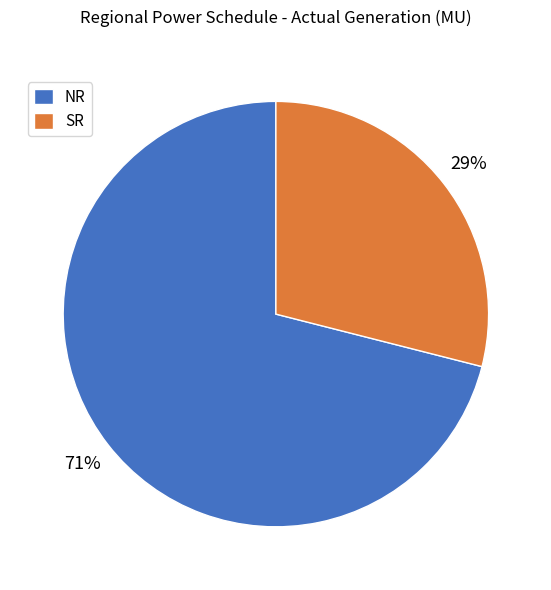

To the nearest percent, what portion does NR represent?

71%